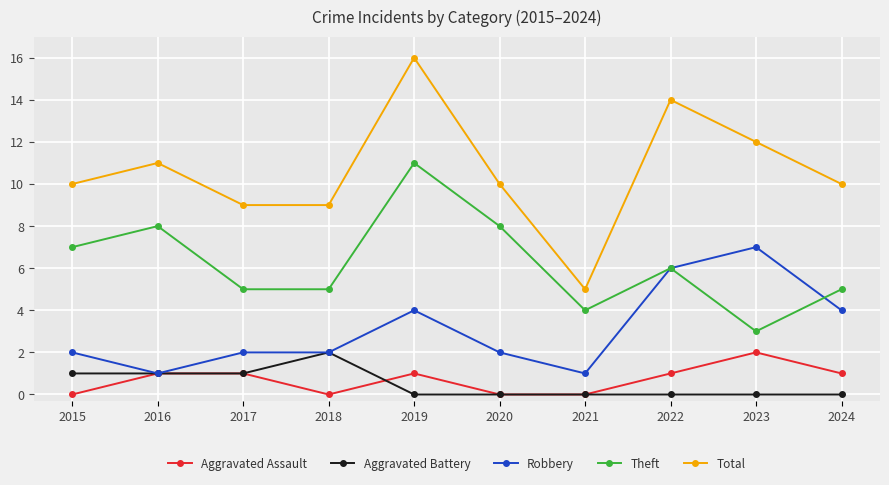

Count the number of data series in this chart.

5